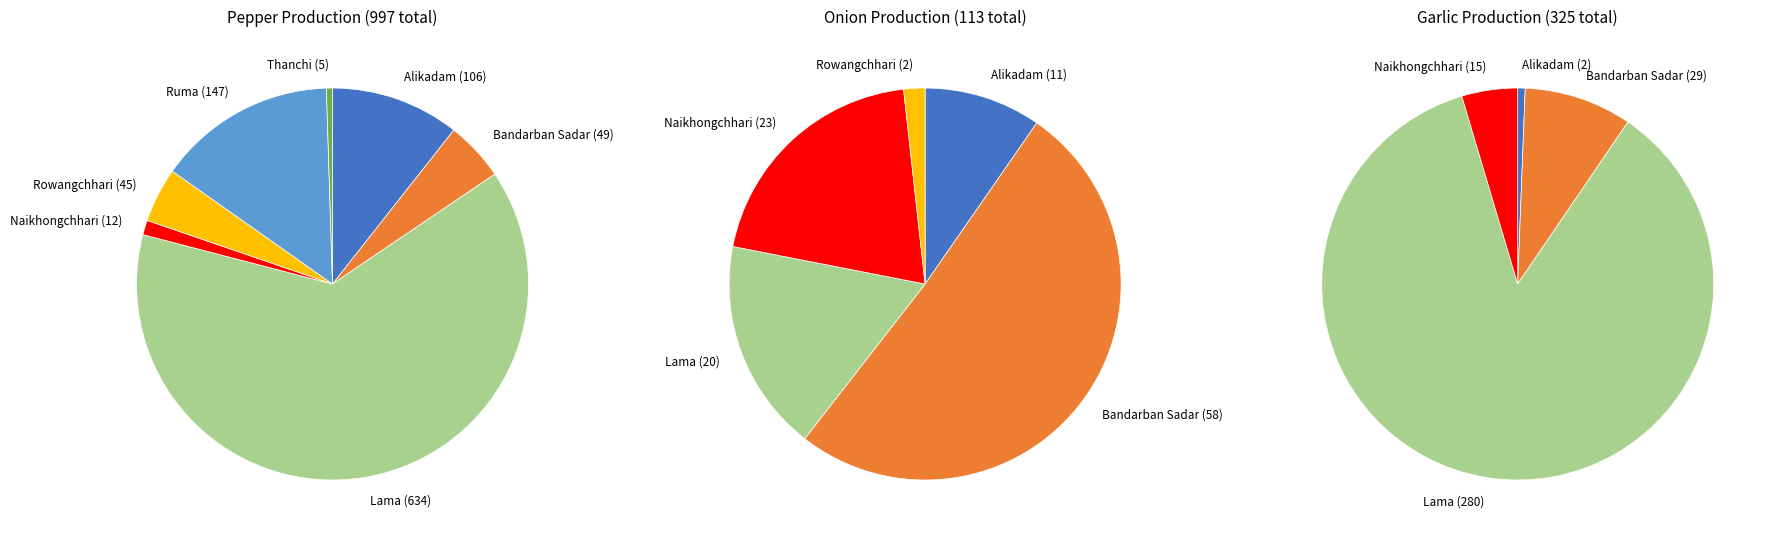

Does any single category account for the majority?

Yes